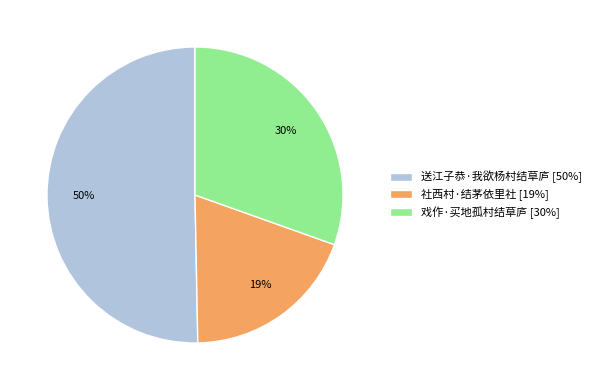

To the nearest percent, what is the difference between the 送江子恭·我欲杨村结草庐 and 戏作·买地孤村结草庐 slice percentages?

20%